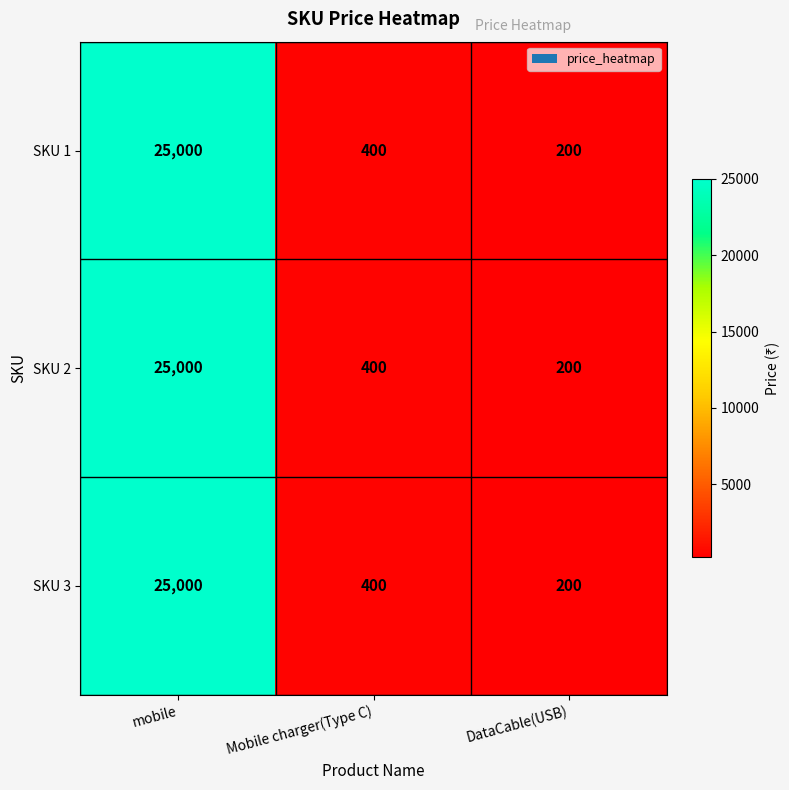

How many data points does each series have?

3